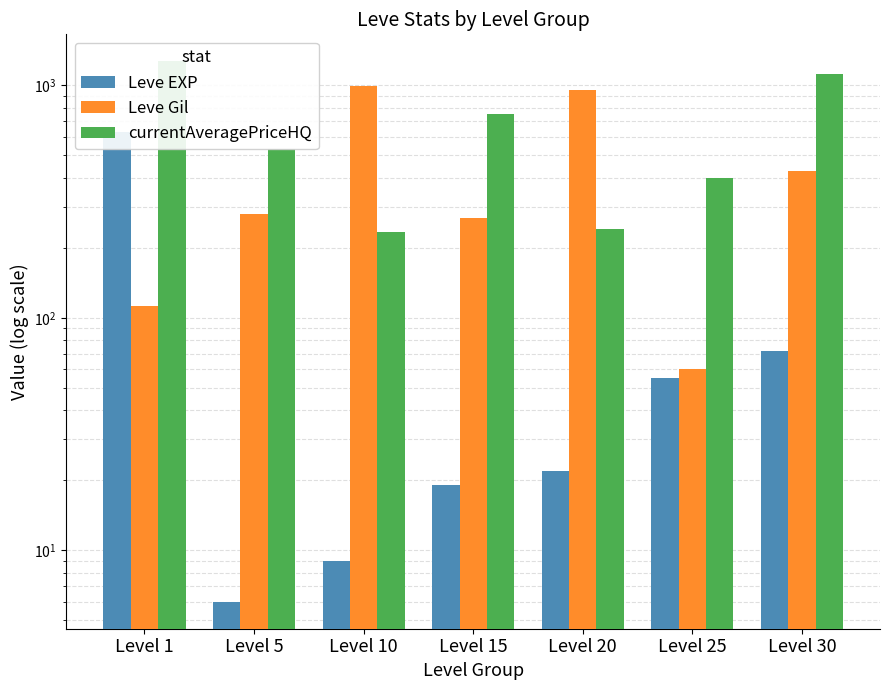

How many data points in Leve EXP are above 22?

3